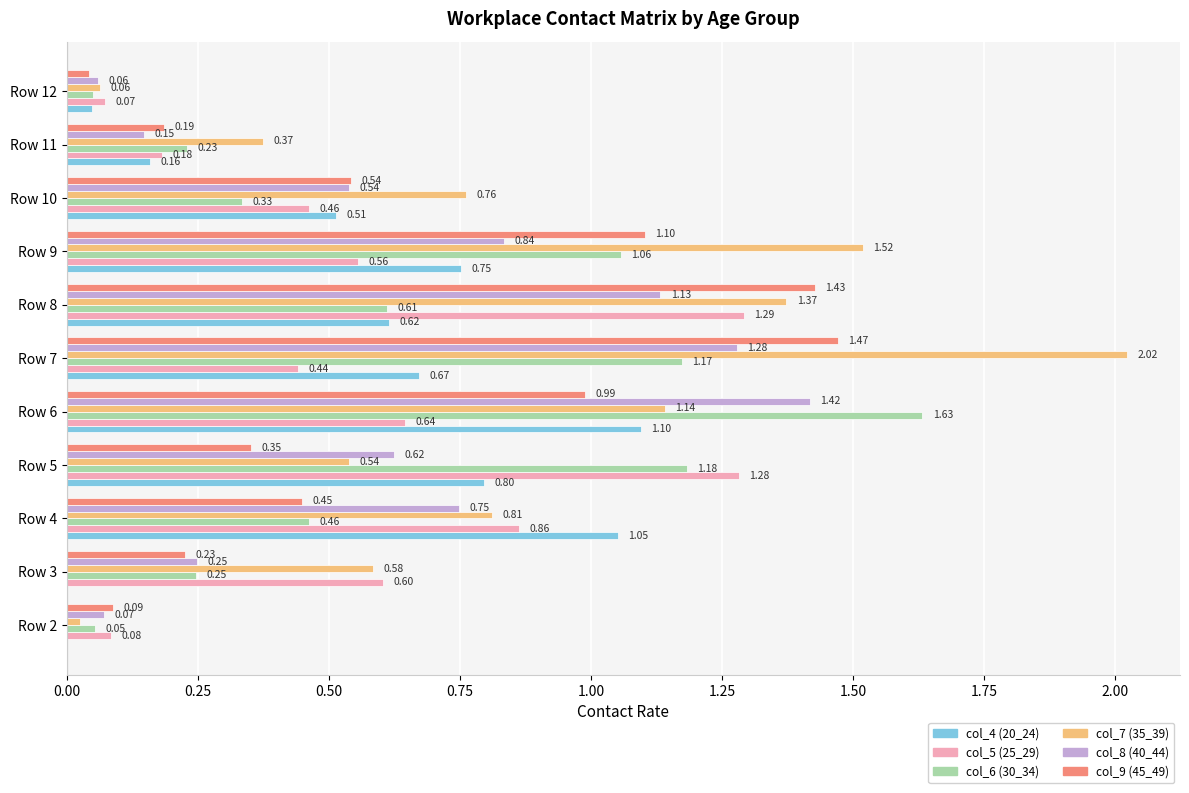

What is the sum of the col_7 (35_39) values at Row 12 and Row 3?

0.6